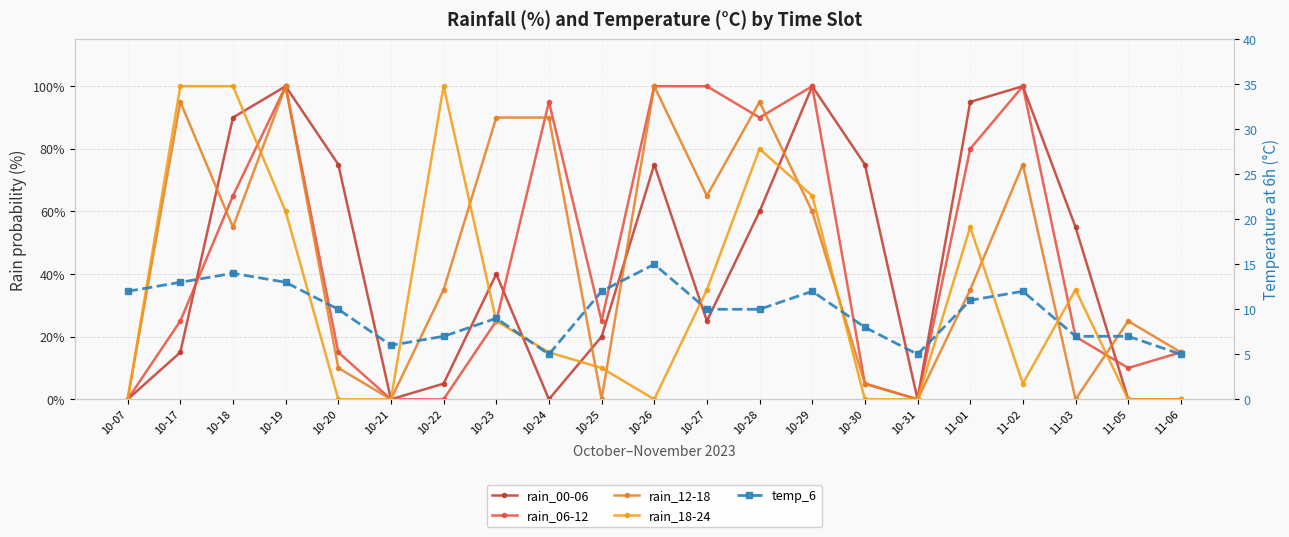

What position from the left is 10-24?

9